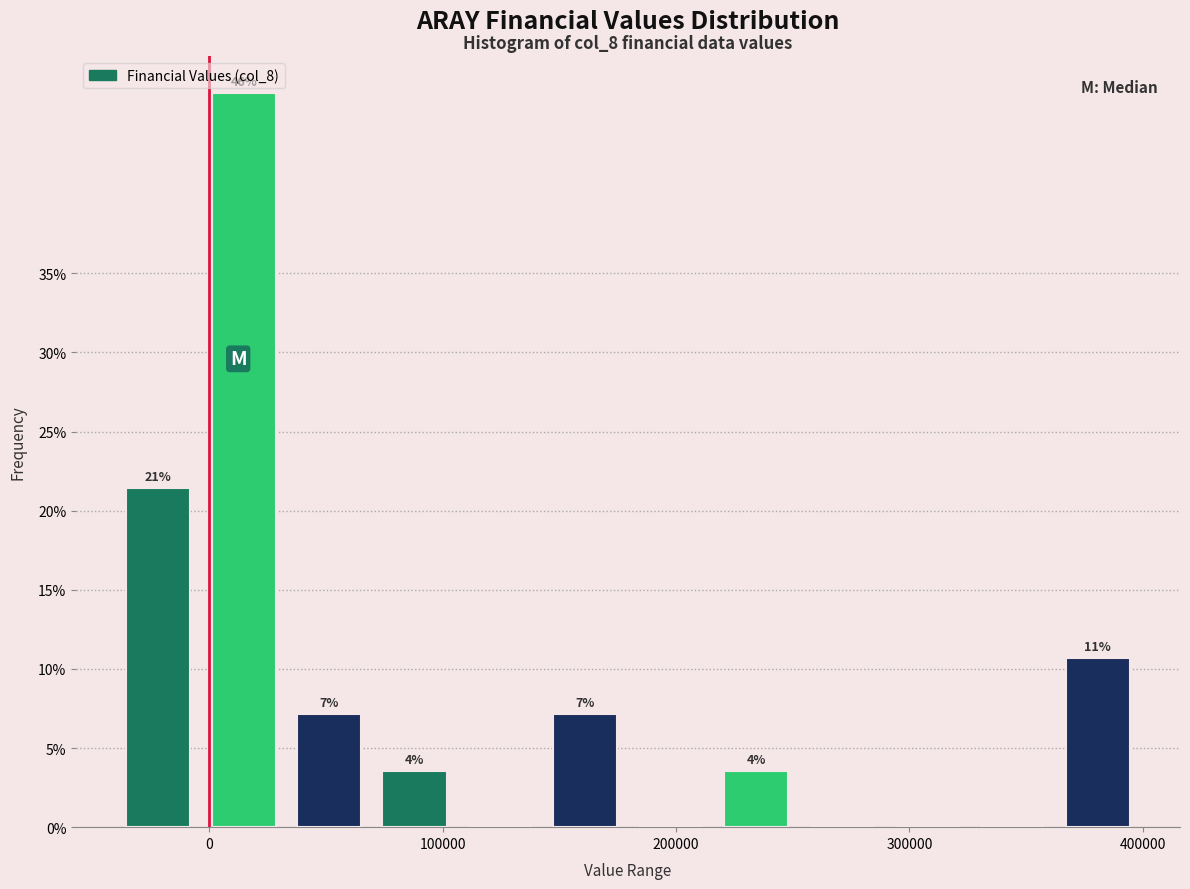

Read against the x-axis, roughly where is the centre of the tallest bar?

10000